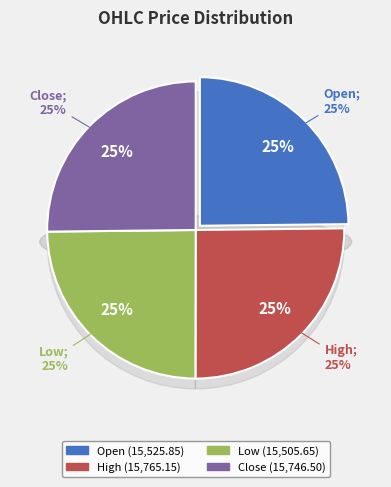

To the nearest percent, what portion does Low represent?

25%